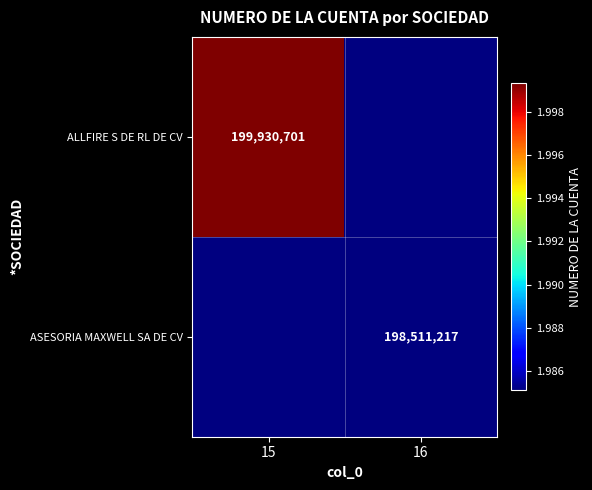

The ALLFIRE S DE RL DE CV series shows 313751499 at 15. True or false?

False